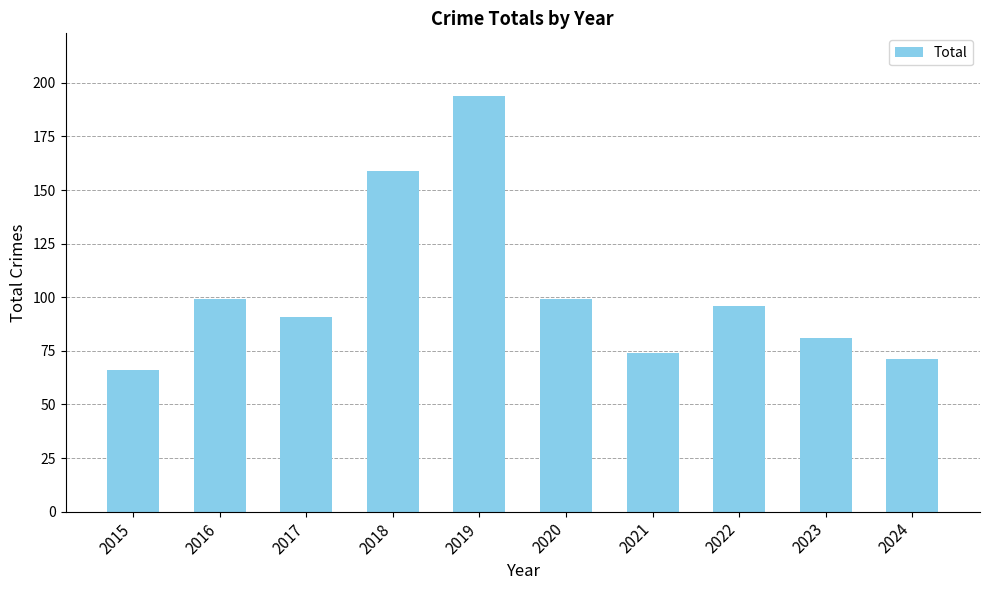

What is the difference between the maximum and second lowest values?

123